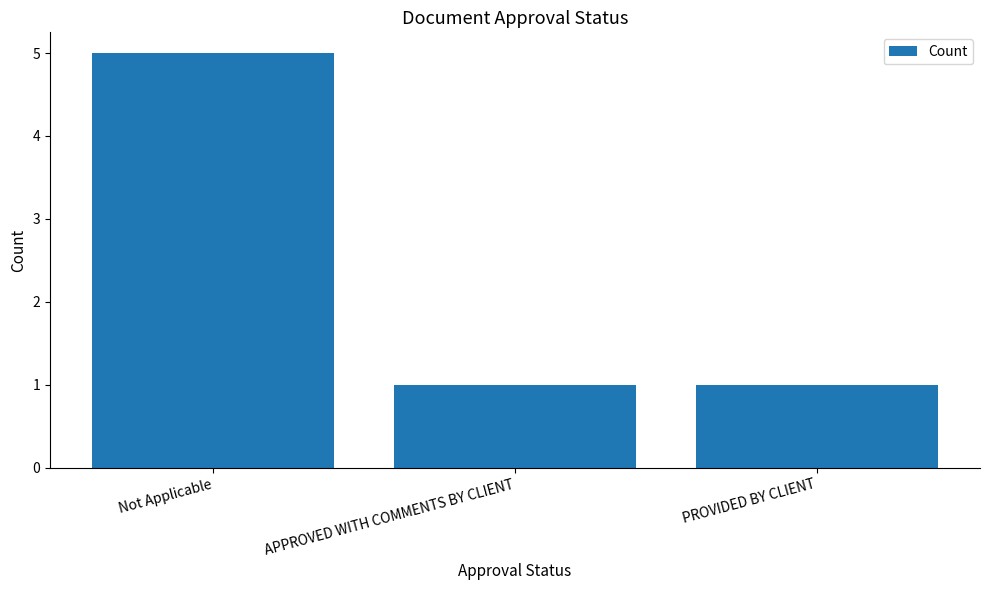

What position from the right is PROVIDED BY CLIENT?

1